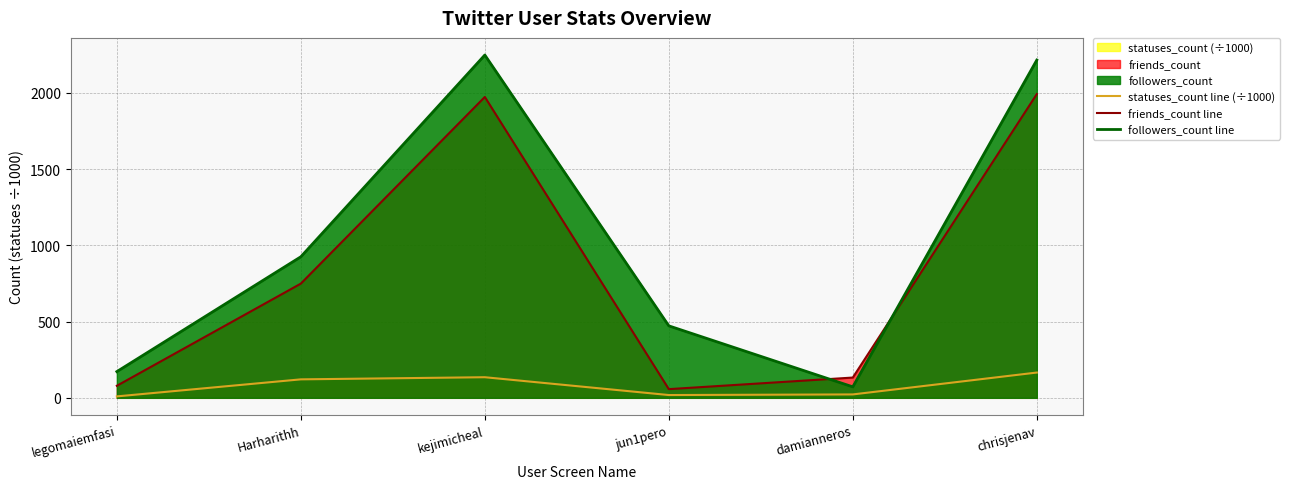

Count the number of categories in the chart.

6